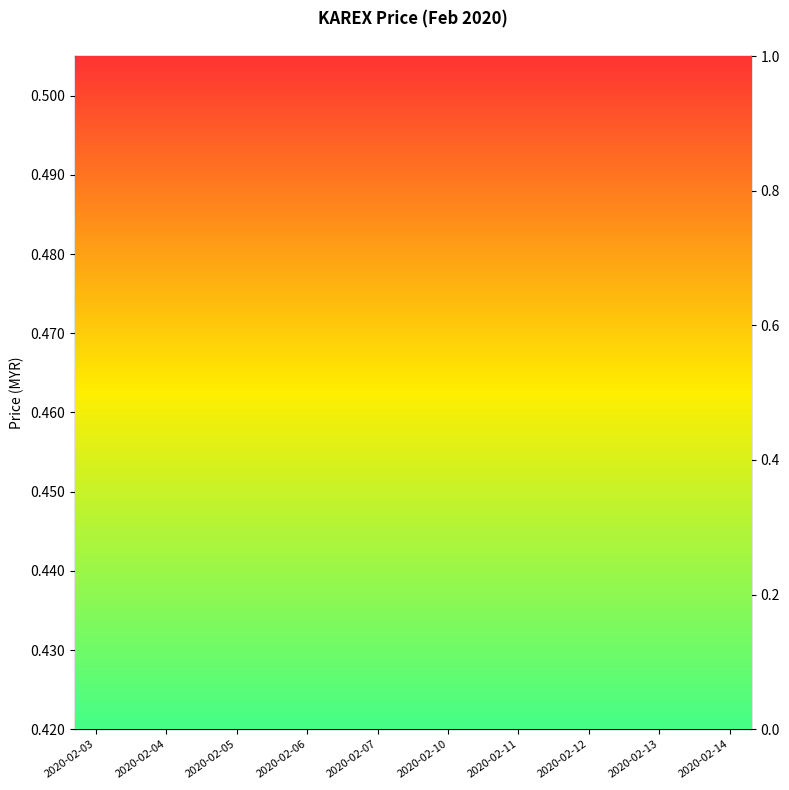

Where do close and open first cross each other?

2020-02-03 and 2020-02-04